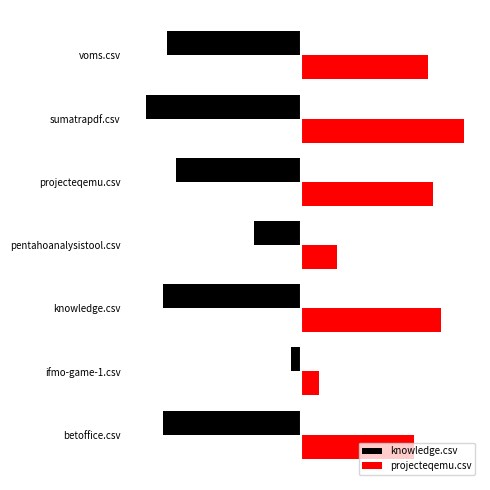

Rank the series by their average value, from highest to lowest.

projecteqemu.csv, knowledge.csv